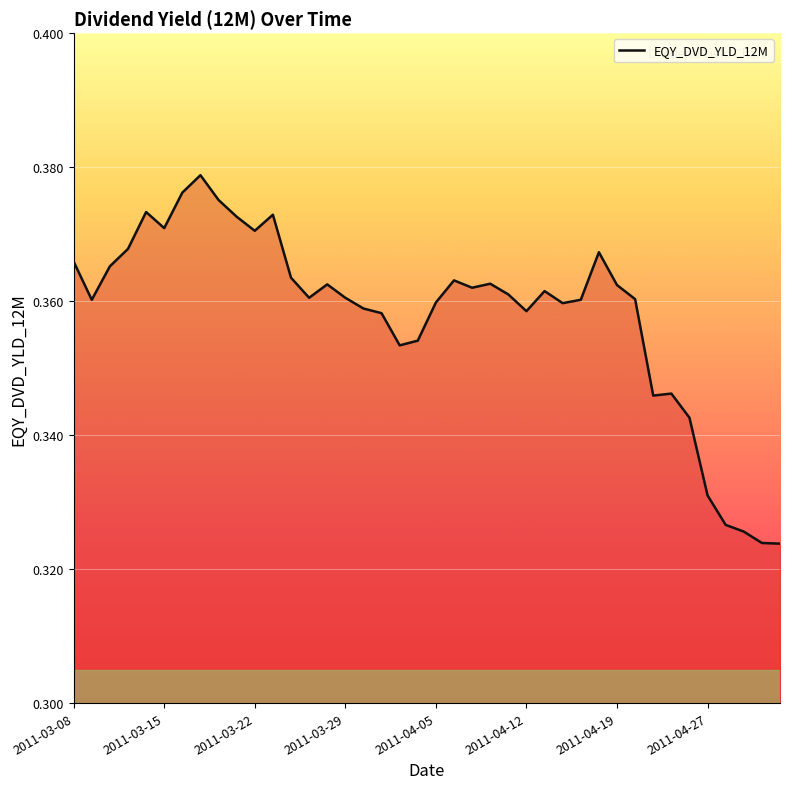

How many points are higher than both their immediate neighbors (excluding endpoints)?

9